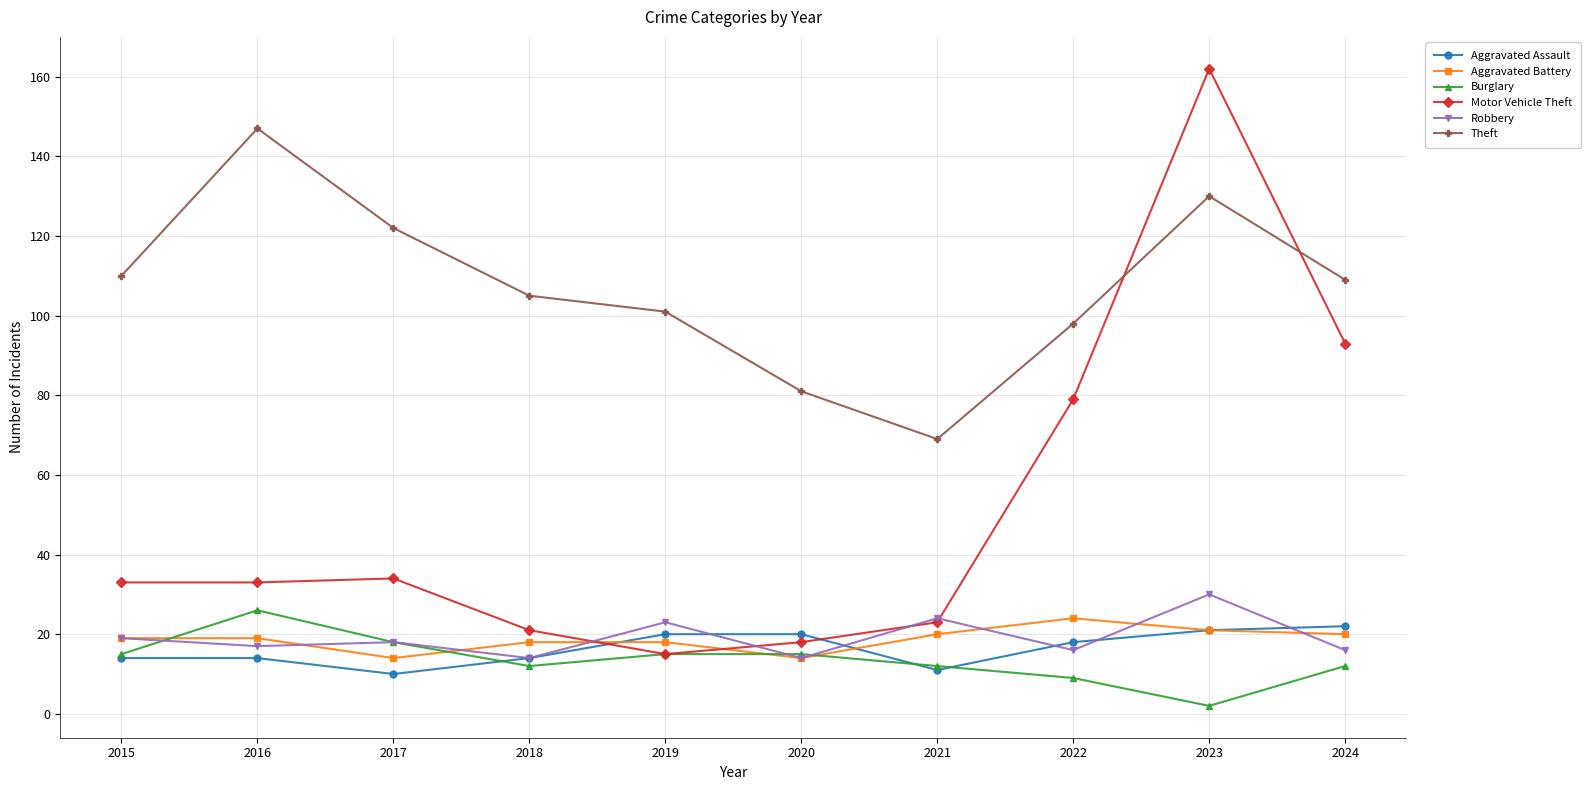

What is the maximum value for Burglary?

26